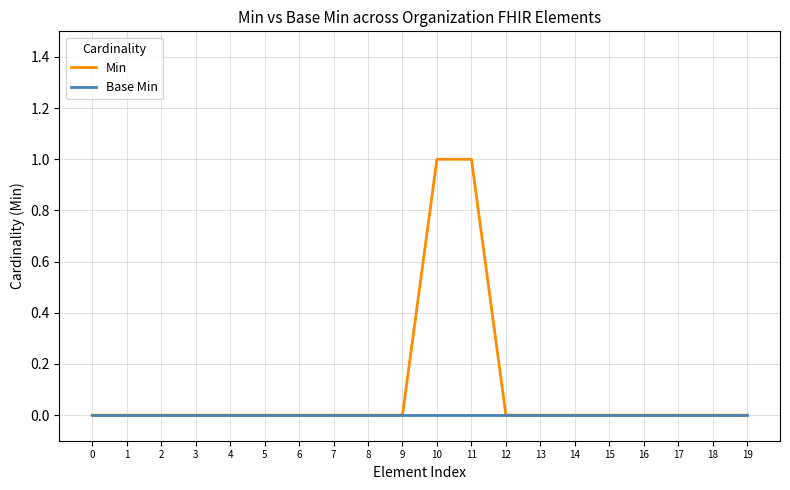

List the series in order of their overall mean, highest first.

Min, Base Min